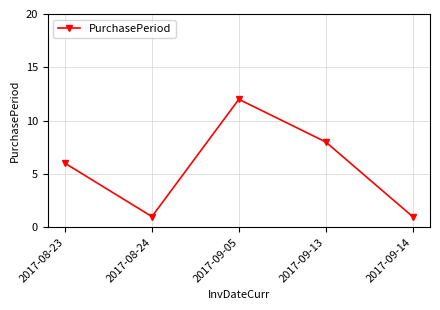

Reading left to right, list all the values displayed in this chart.

2017-08-23=6	2017-08-24=1	2017-09-05=12	2017-09-13=8	2017-09-14=1